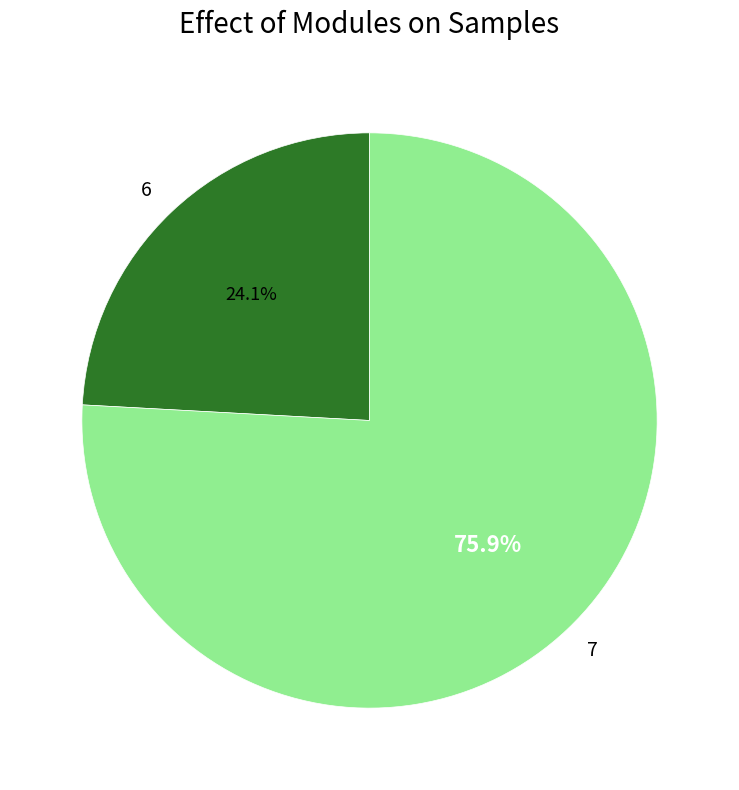

Is the sum of 6 and 7 greater than half?

Yes